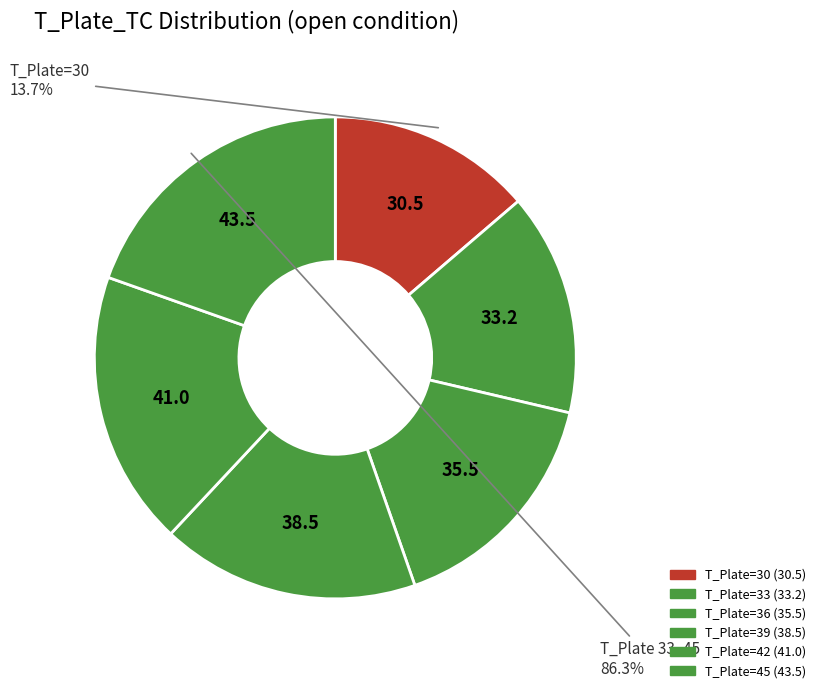

To the nearest percent, what percentage of the pie is 39?

17%